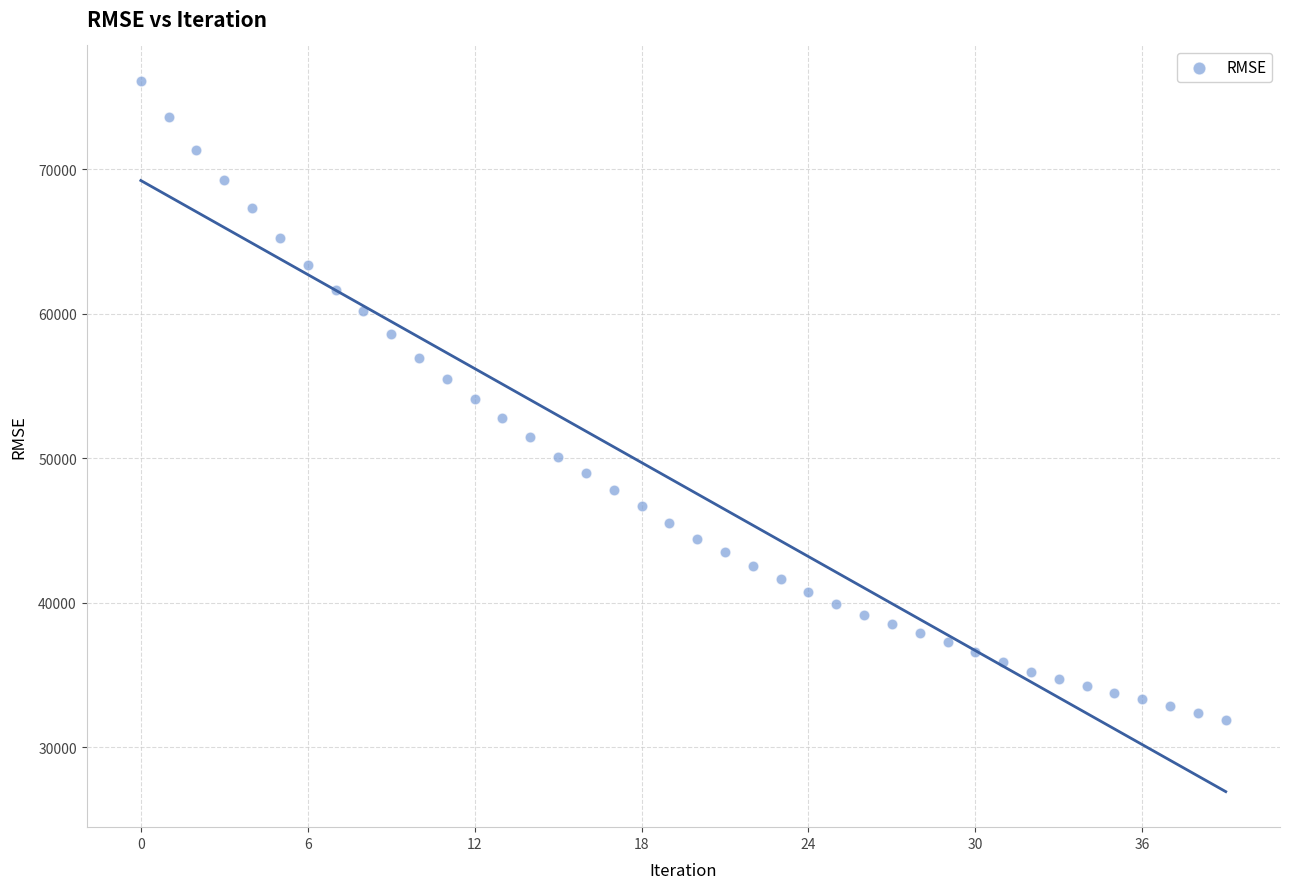

What is the range of Y values (max minus min)?

44210.0